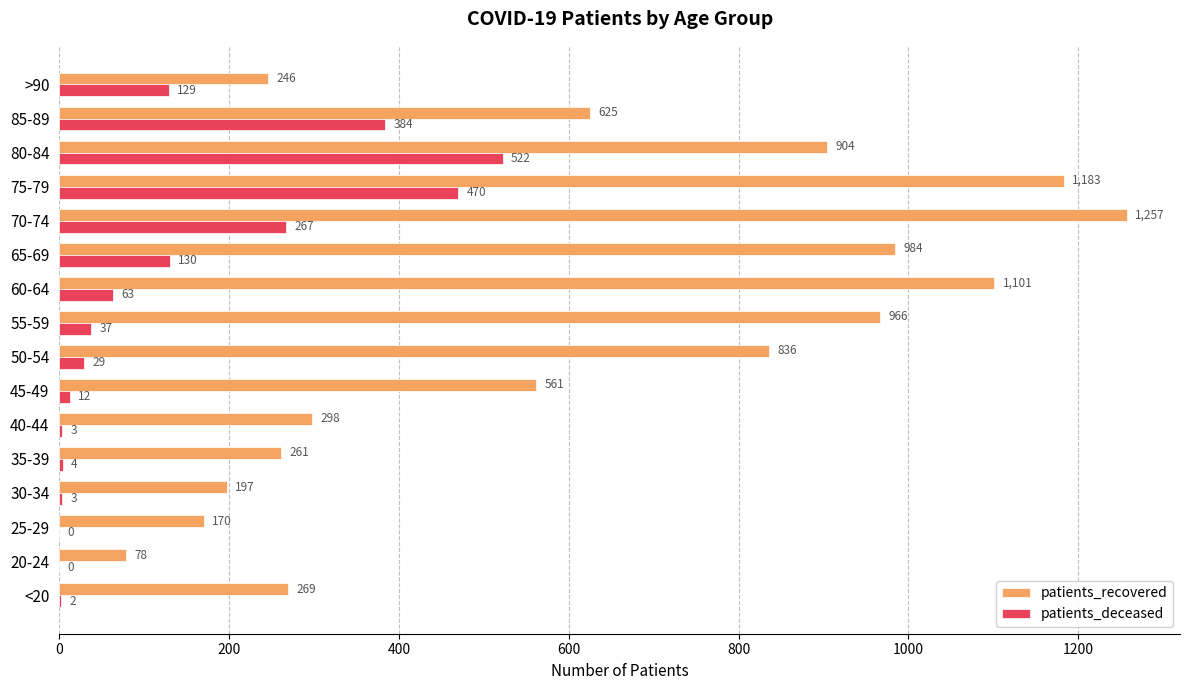

Is it true that patients_deceased equals 522 at 80-84?

True